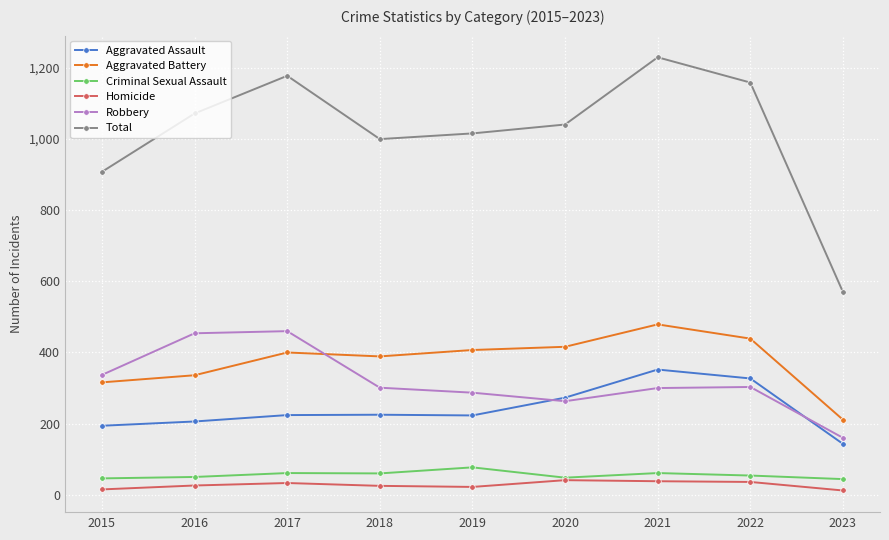

At 2019, list the series in order from largest to smallest.

Total, Aggravated Battery, Robbery, Aggravated Assault, Criminal Sexual Assault, Homicide